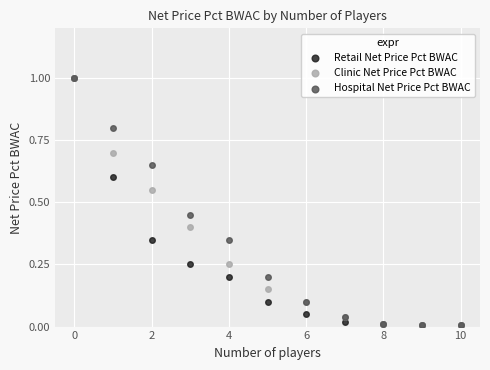

What are all the series names shown in the legend?

Retail Net Price Pct BWAC, Clinic Net Price Pct BWAC, Hospital Net Price Pct BWAC